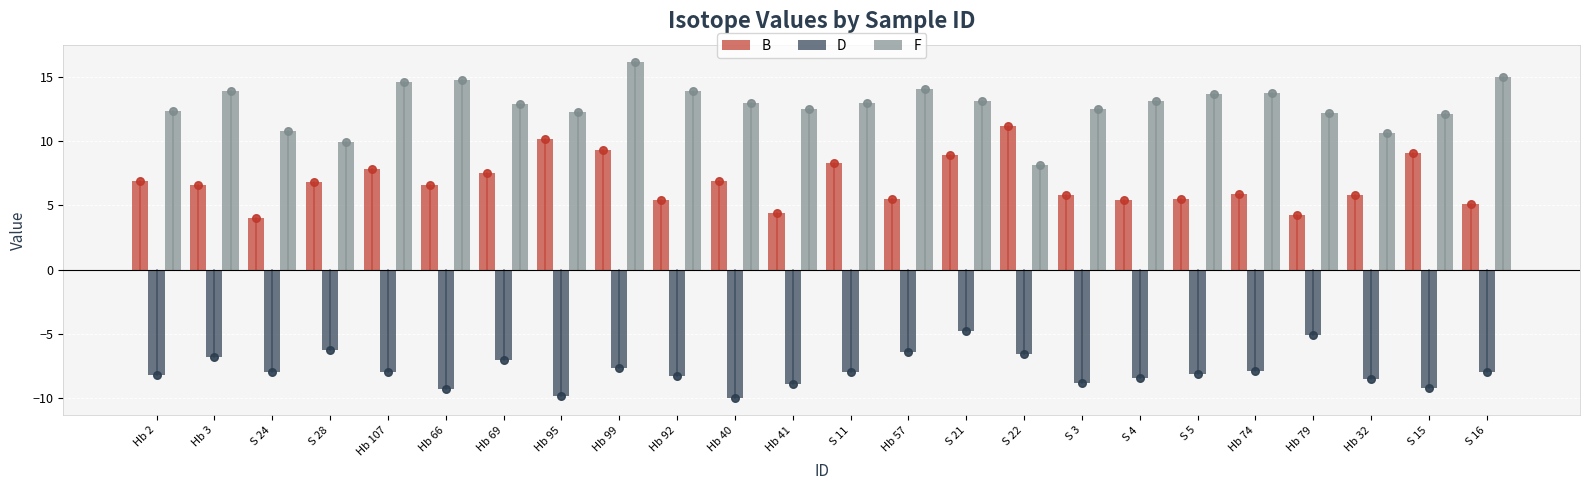

Which series contains the highest Y value?

F